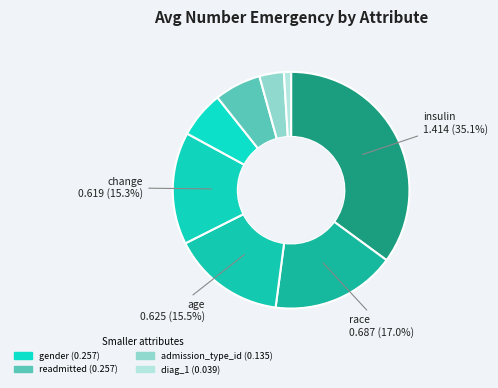

Which category has the smallest portion of the pie?

diag_1